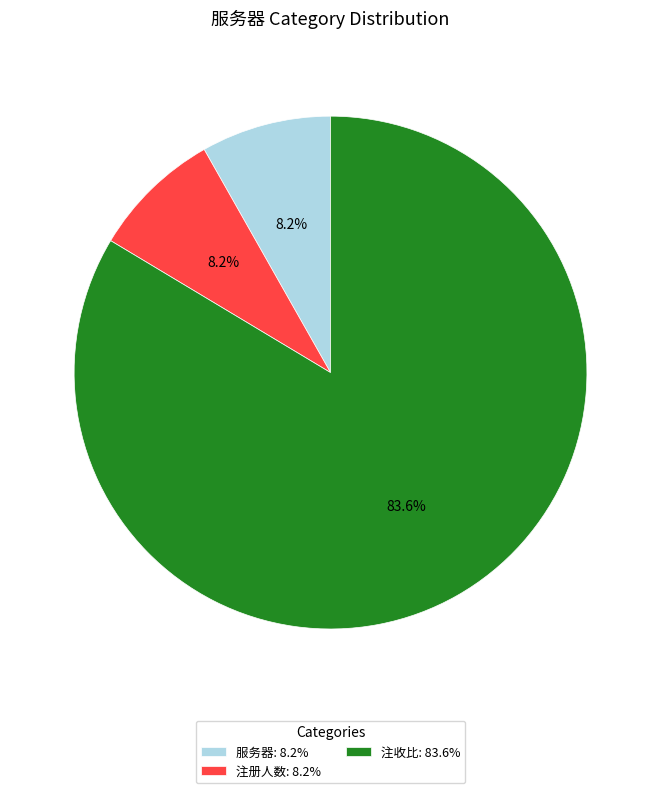

To the nearest percent, what portion does 注收比 represent?

84%